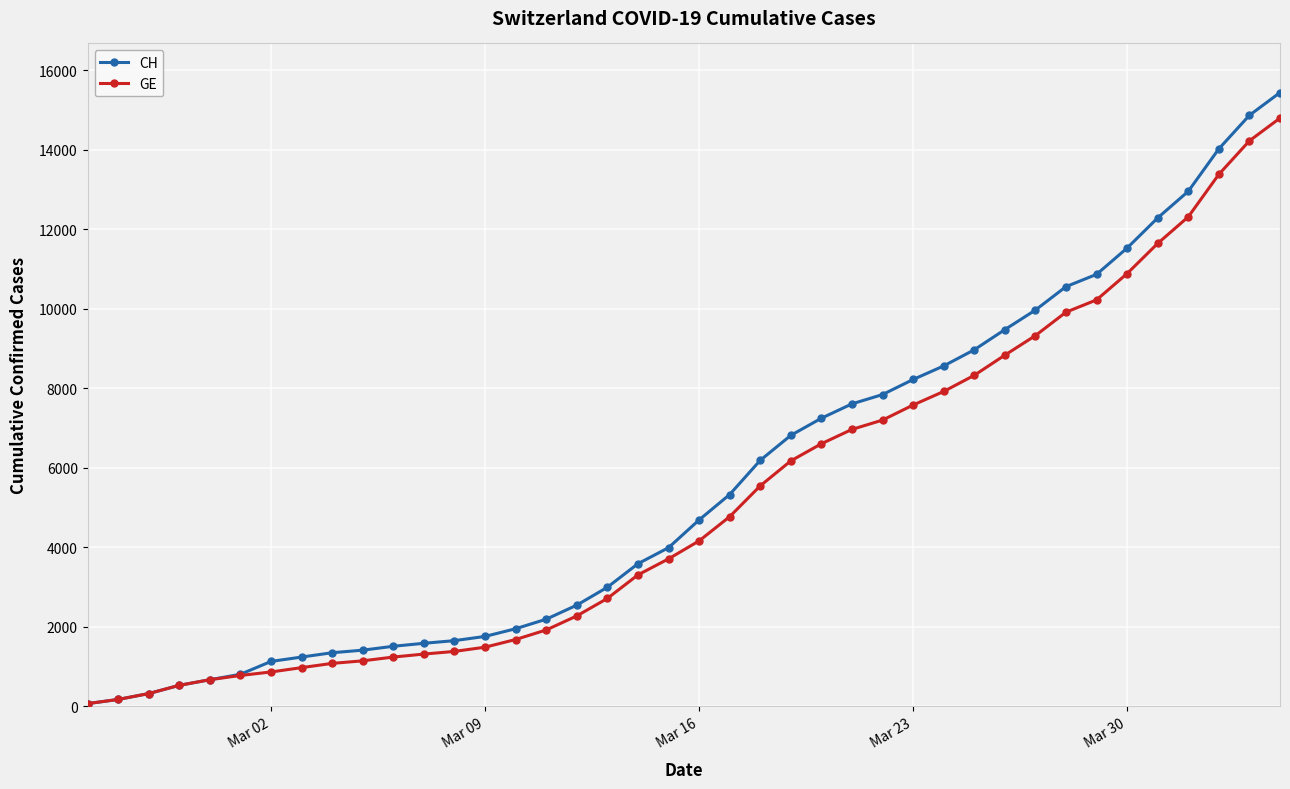

Which series has the largest range (max minus min)?

CH